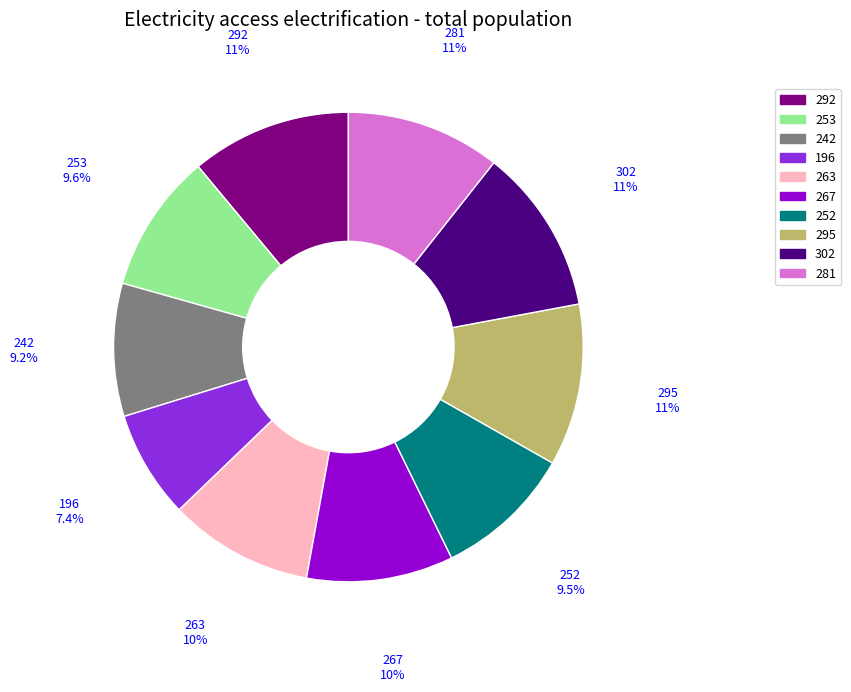

Between 281 and 302, which is larger?

302